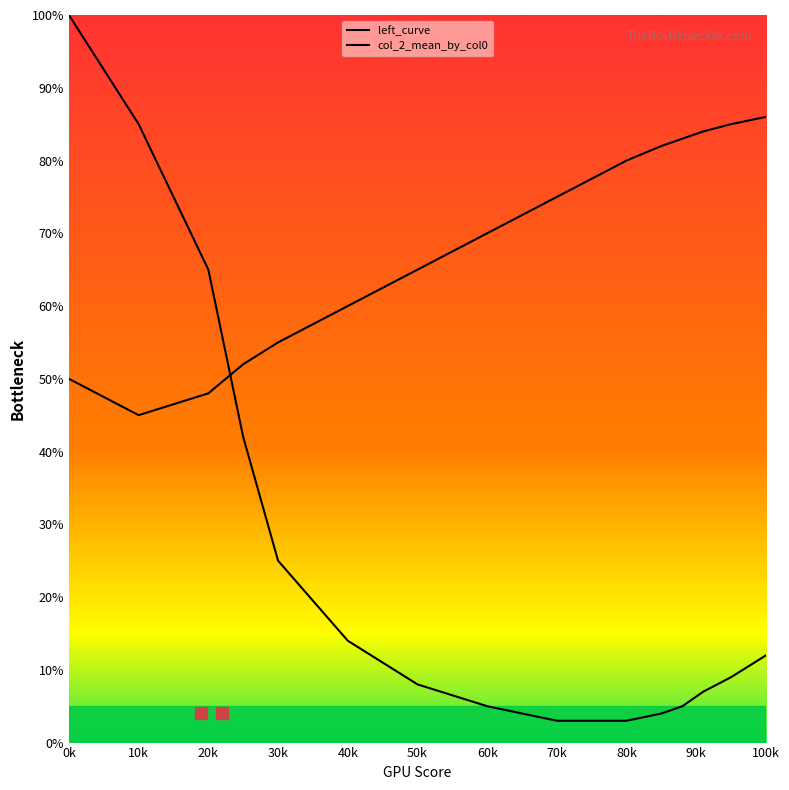

Which series contains the highest Y value?

left_curve